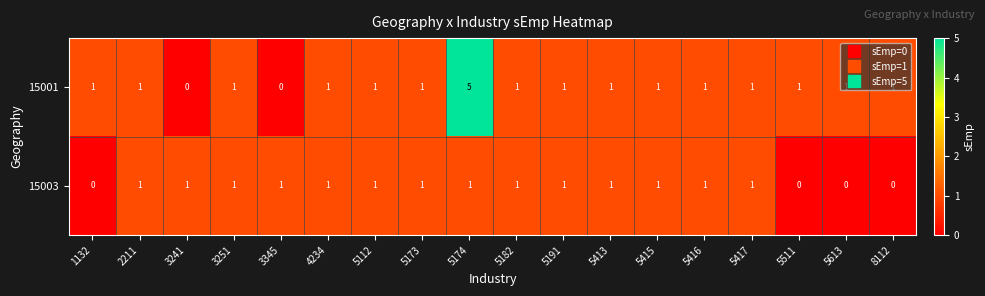

Count the 15003 values in the range 1 to 2.

14